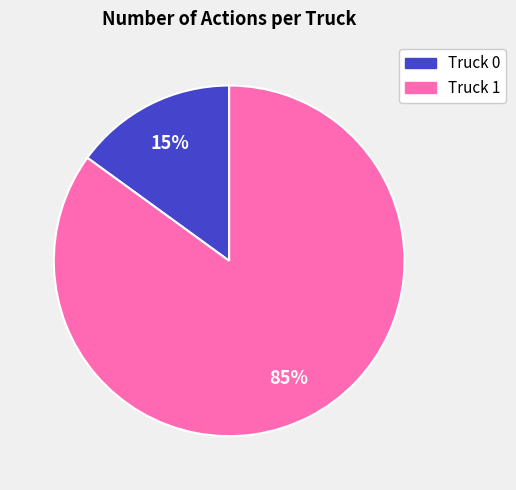

Which slice is the largest?

Truck 1